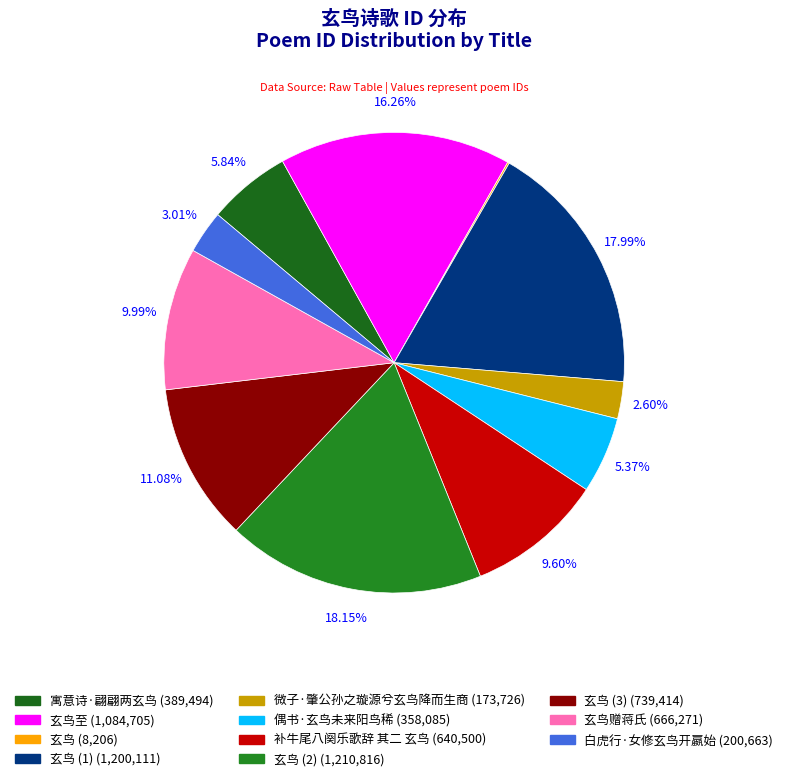

What is the change in value from 玄鸟至 to 补牛尾八阕乐歌辞 其二 玄鸟?

-444205